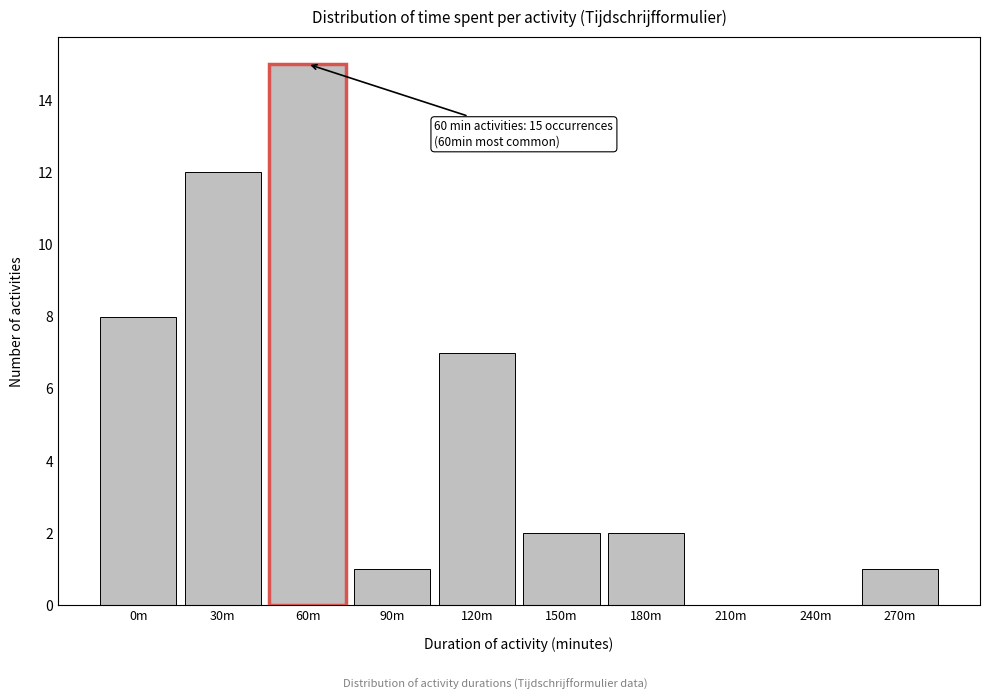

Reading left to right, extract all data points from this chart.

0m=8	30m=12	90m=1	120m=7	150m=2	180m=2	210m=0	240m=0	270m=1